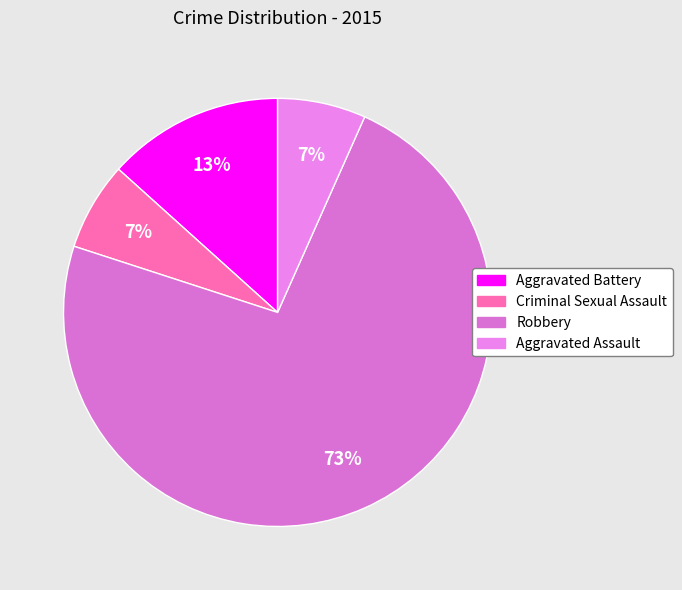

Combined, do Robbery and Aggravated Battery account for over 50%?

Yes